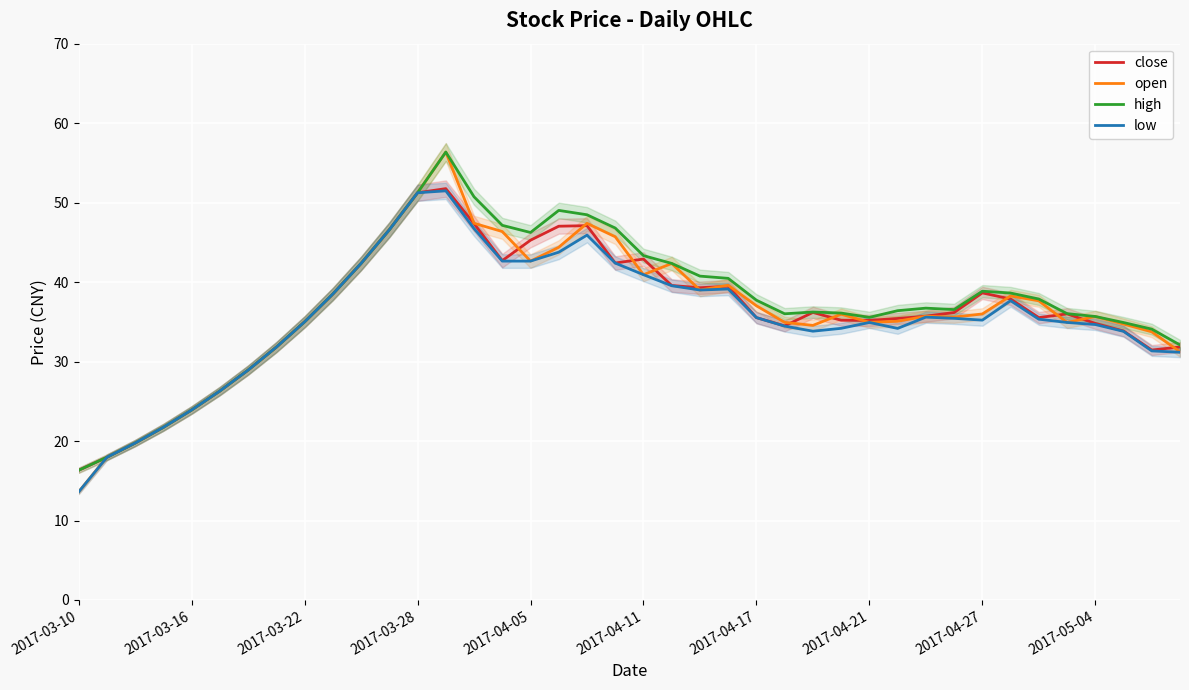

Which category has the highest value in the close series?

13